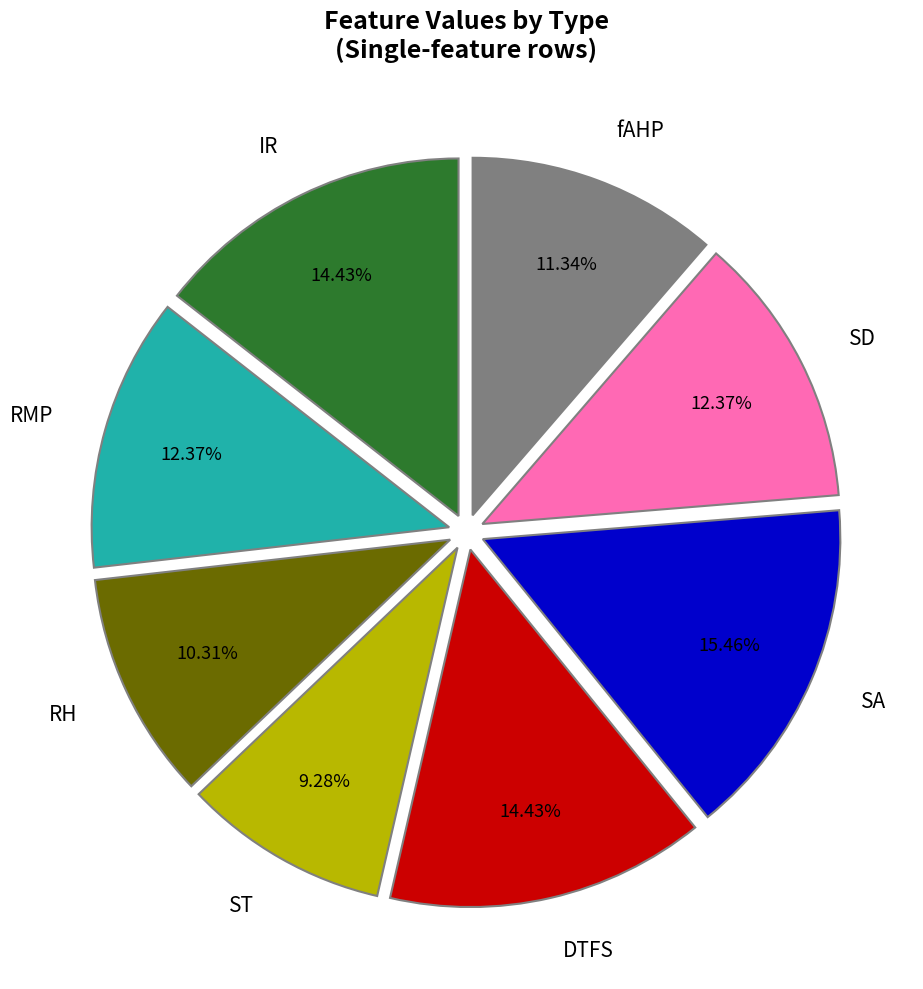

Which slice is the smallest?

ST